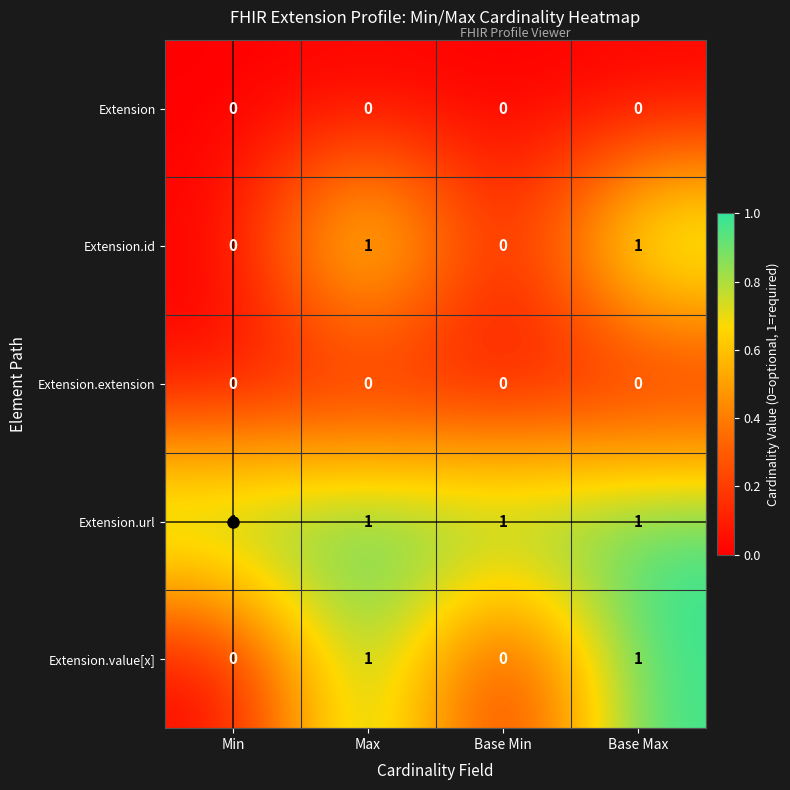

At how many categories does at least one series exceed 0?

4